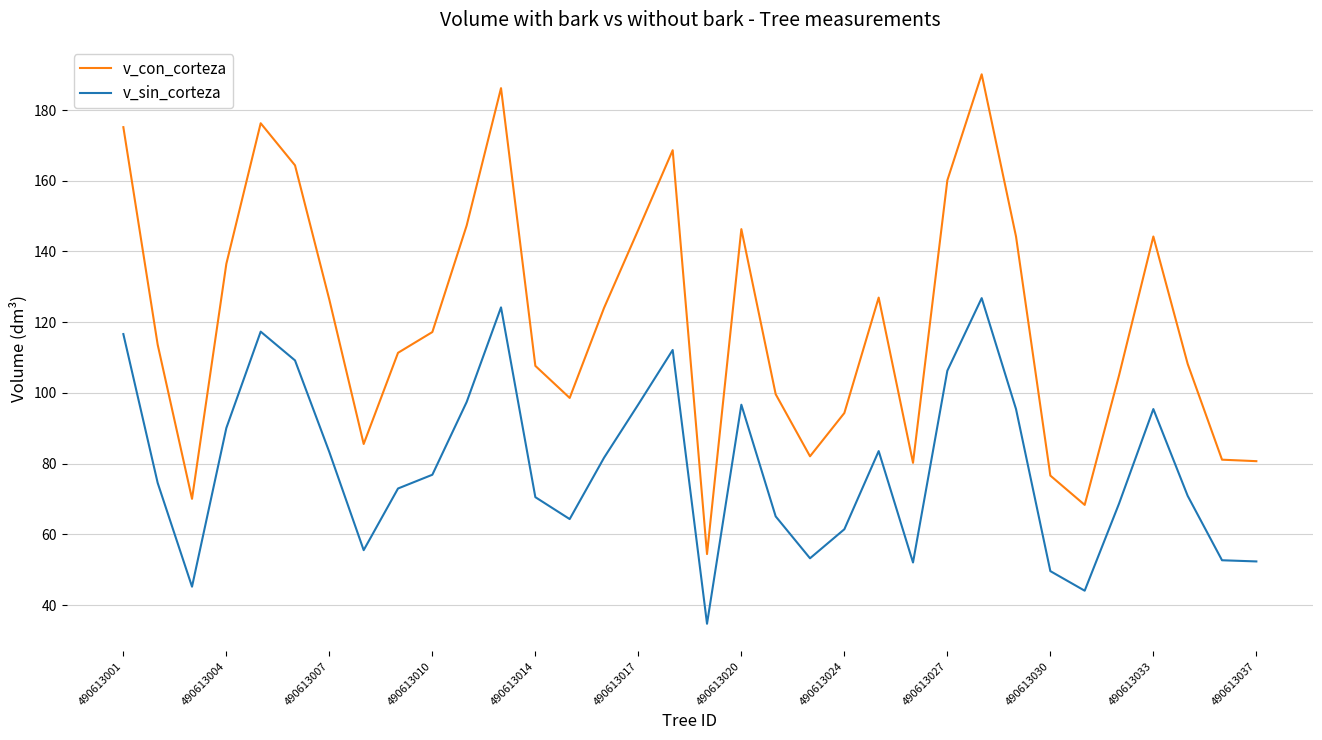

True or false: v_sin_corteza and v_con_corteza intersect in this chart.

False